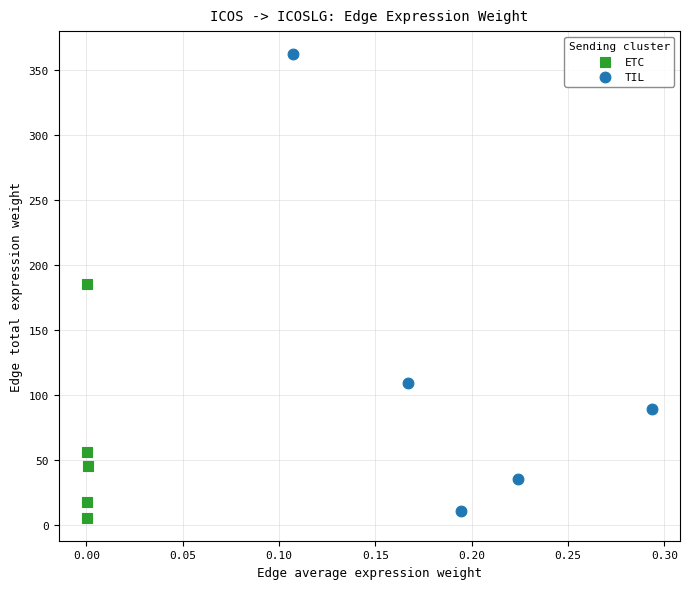

Which series contains the lowest Y value?

ETC